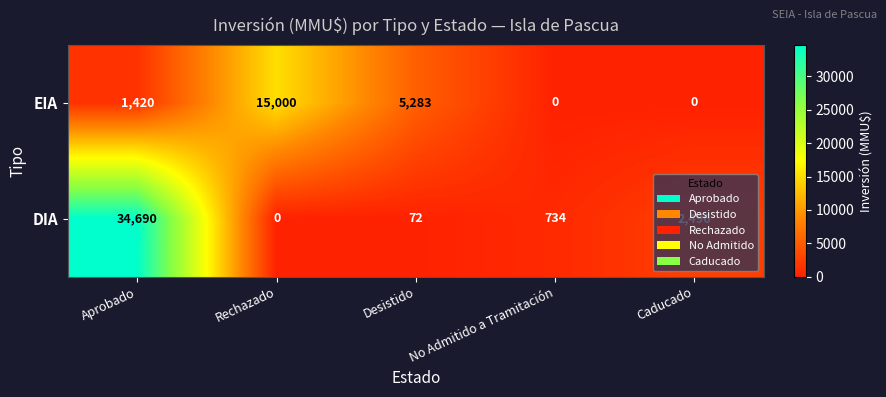

The value of DIA at Rechazado is 0. True or false?

True